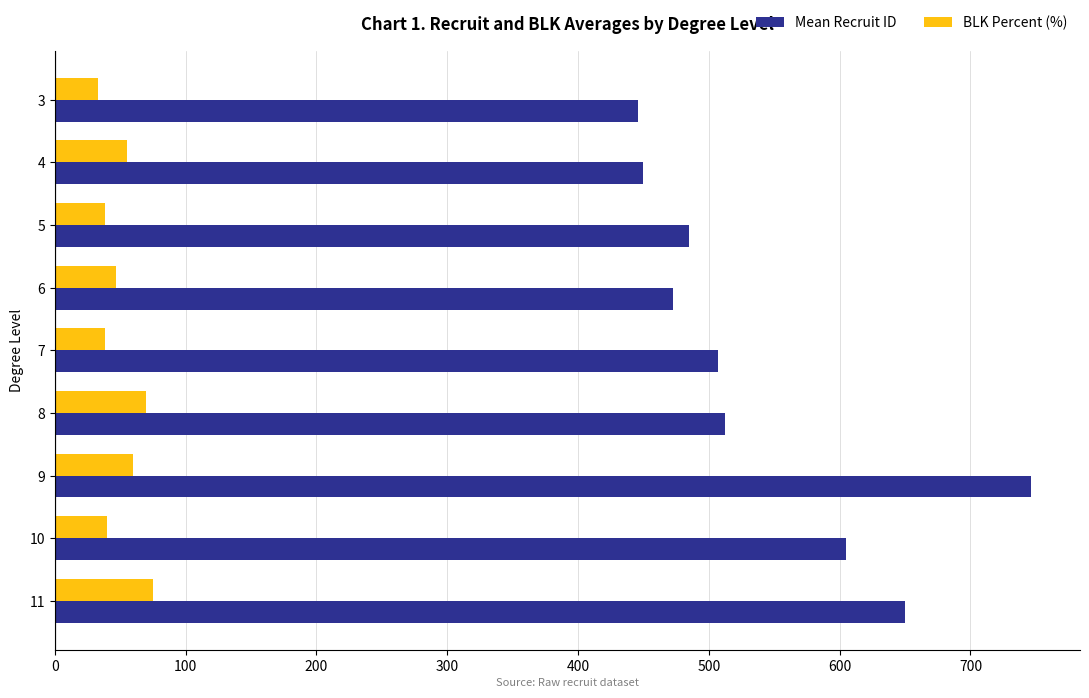

What is the difference between the highest and lowest values at 9?

686.4